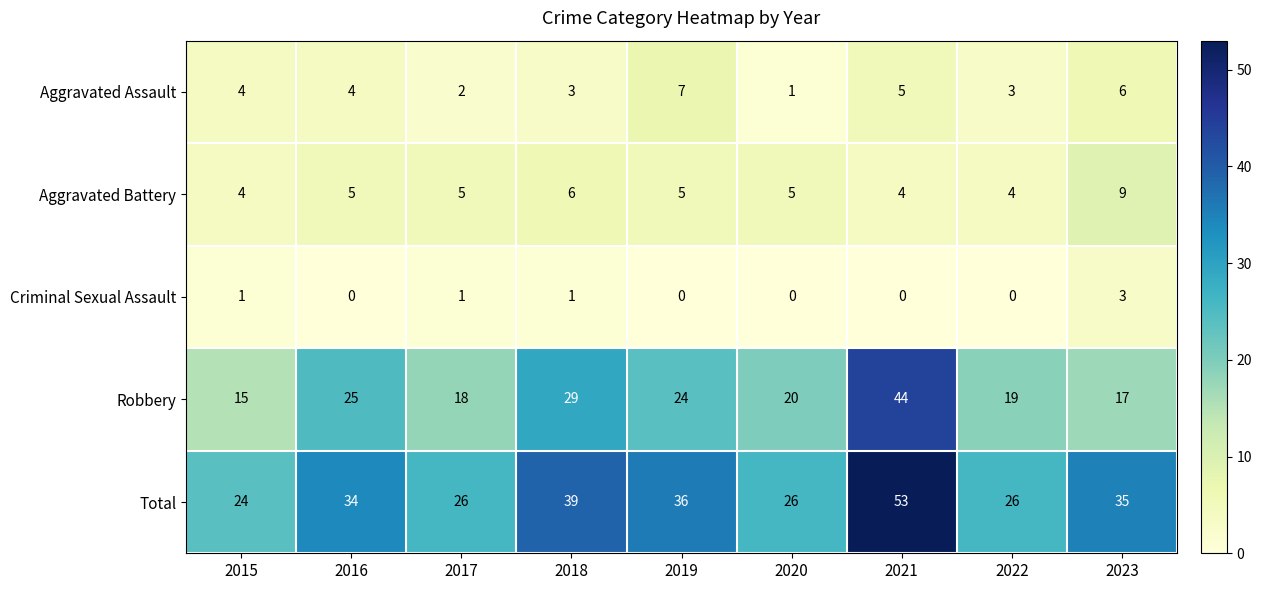

At which label does Criminal Sexual Assault reach its peak?

2023